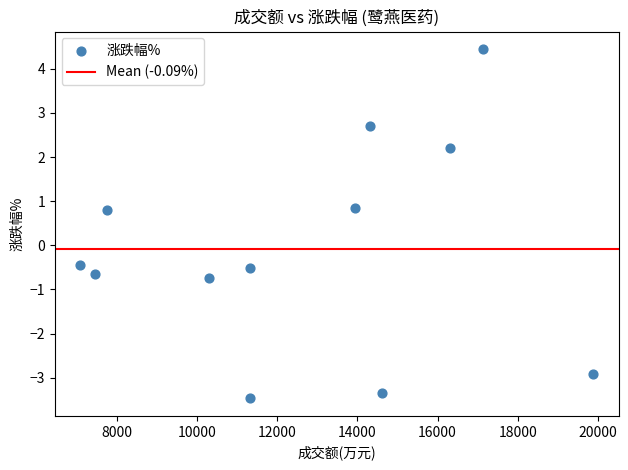

What is the average X value?

12622.0